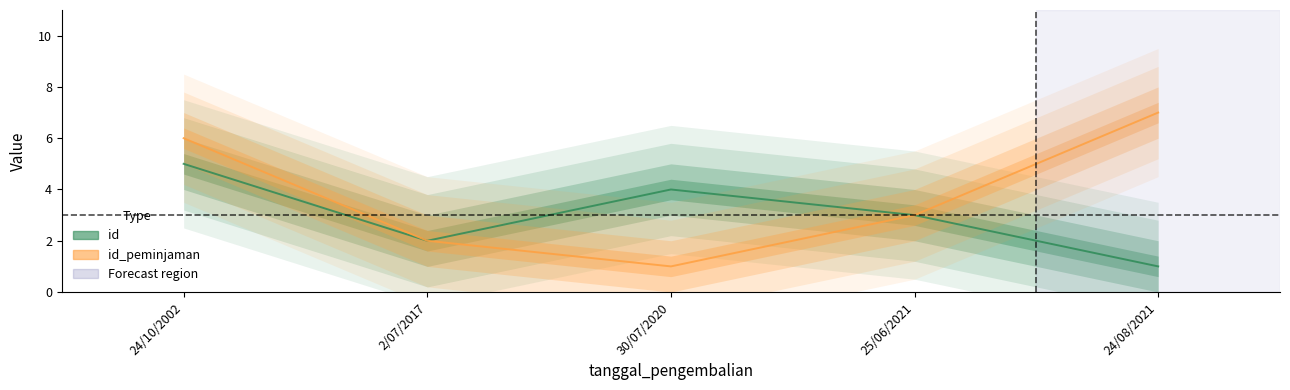

What are all the series names shown in the legend?

id, id_peminjaman